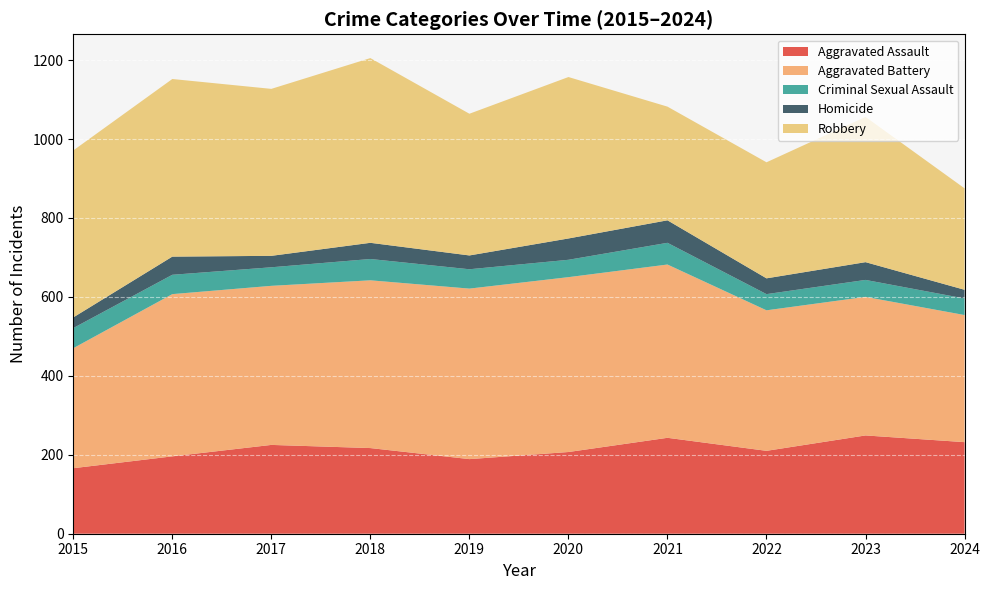

What is the difference between the maximum and minimum values in the Robbery series?

211